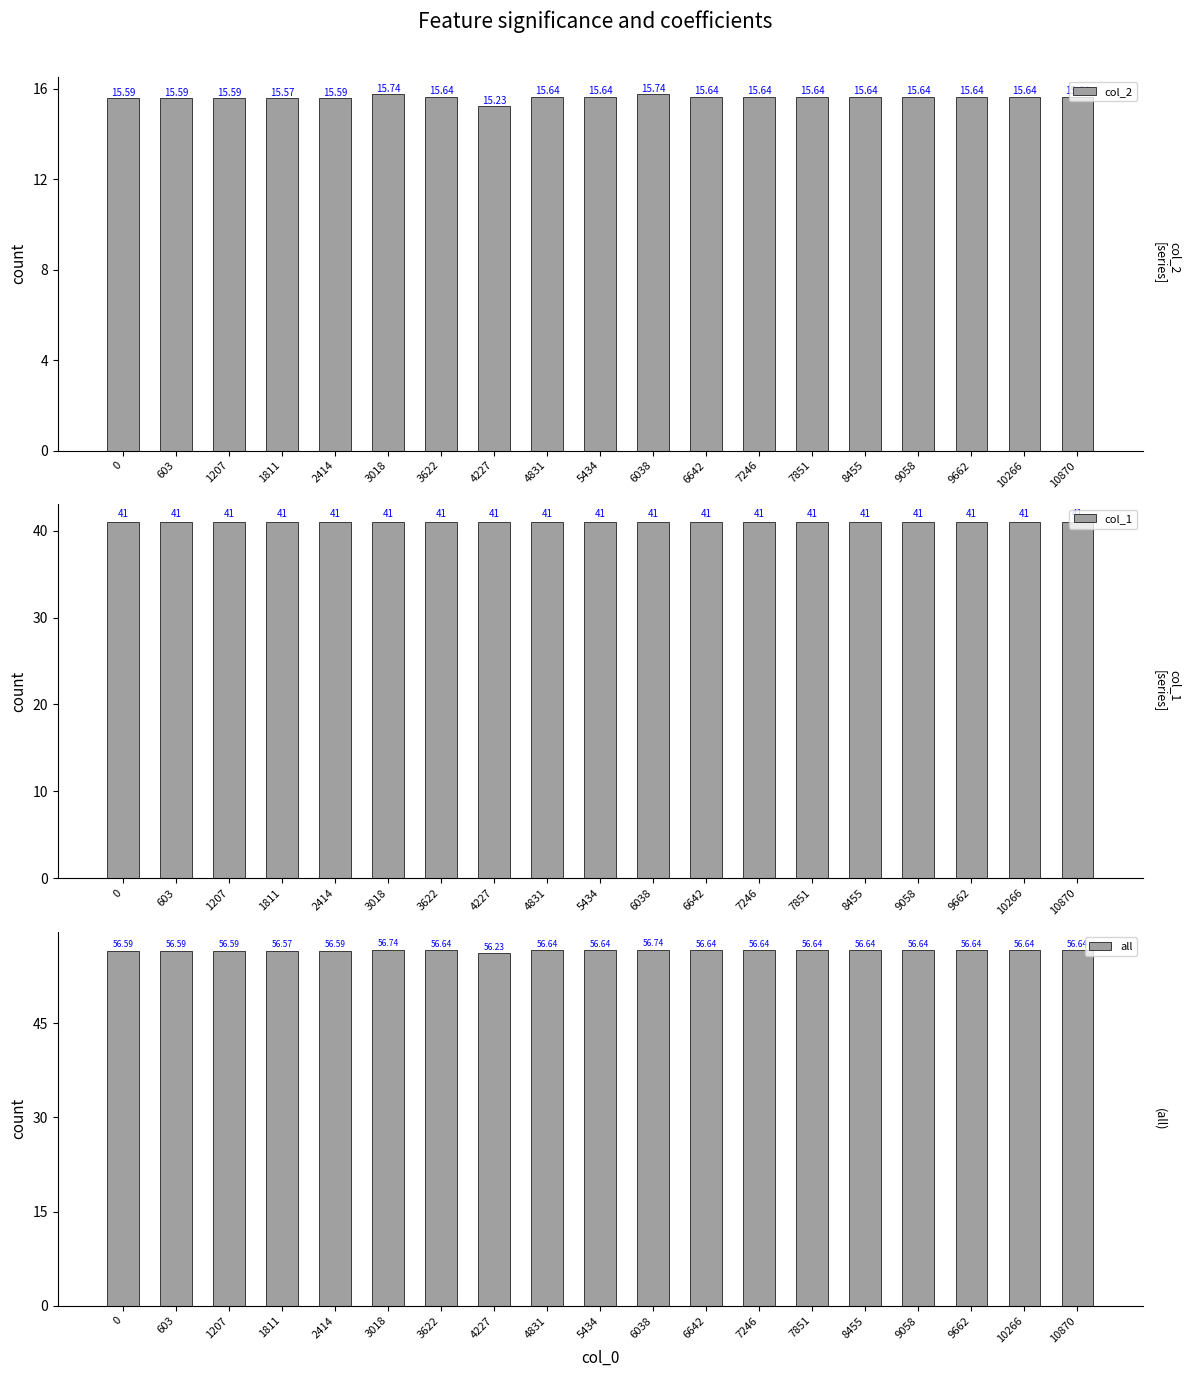

What is the sum of all col_2 values?

296.7